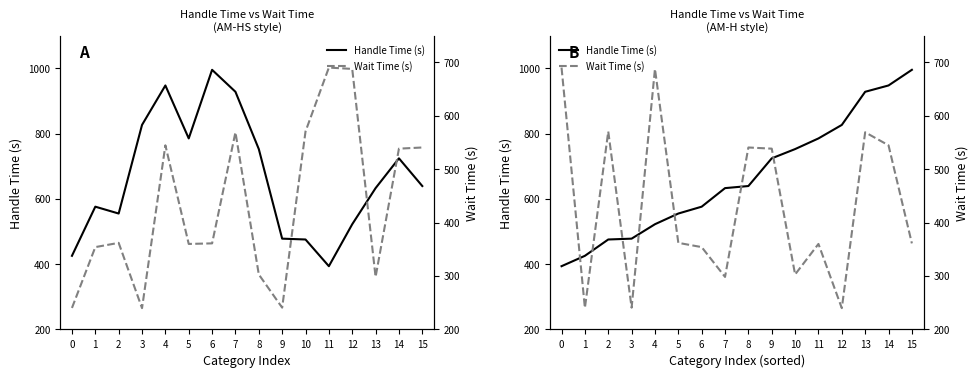

What is the spread (max minus min) of values at 3?

237.5